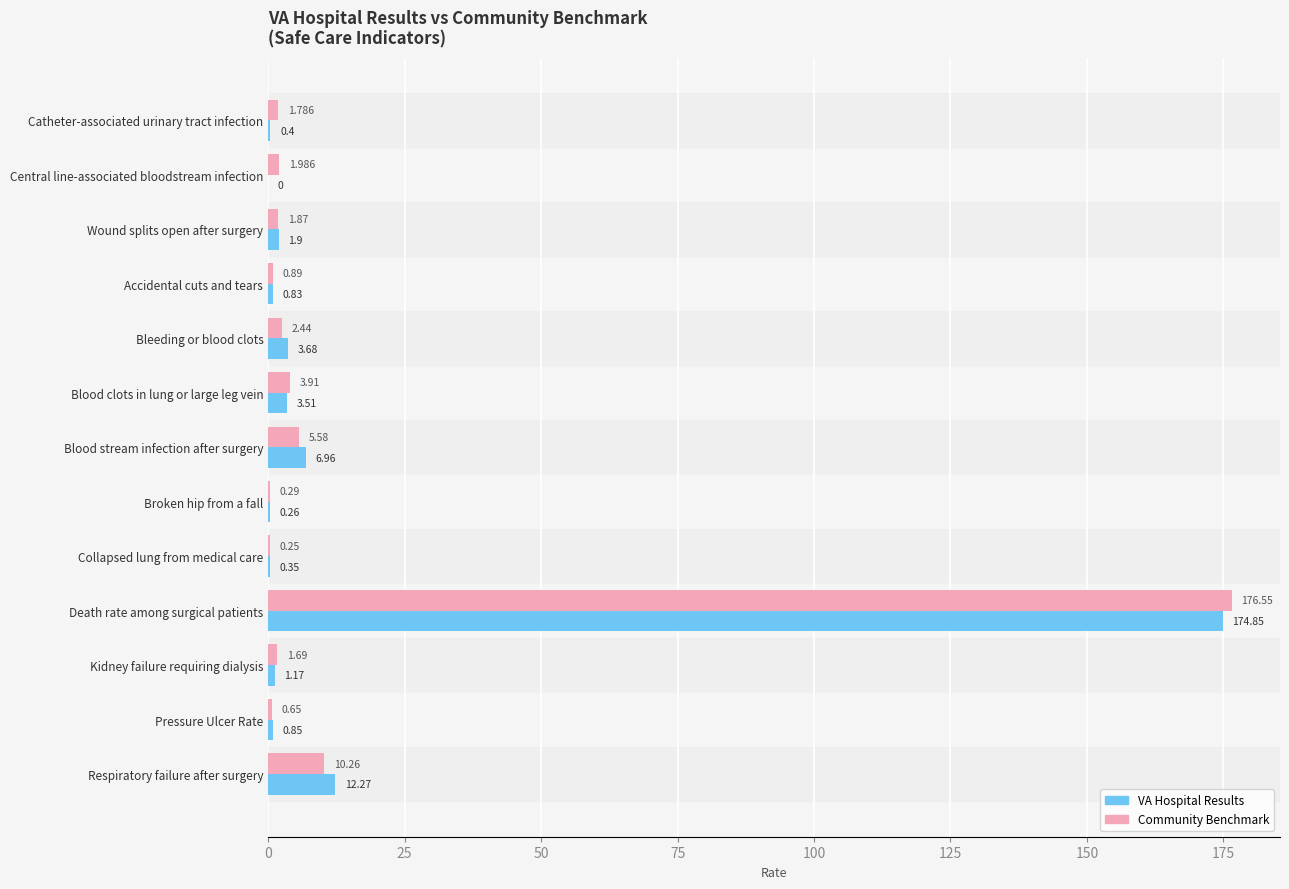

At which category does the chart reach its peak across all series?

Death rate among surgical patients